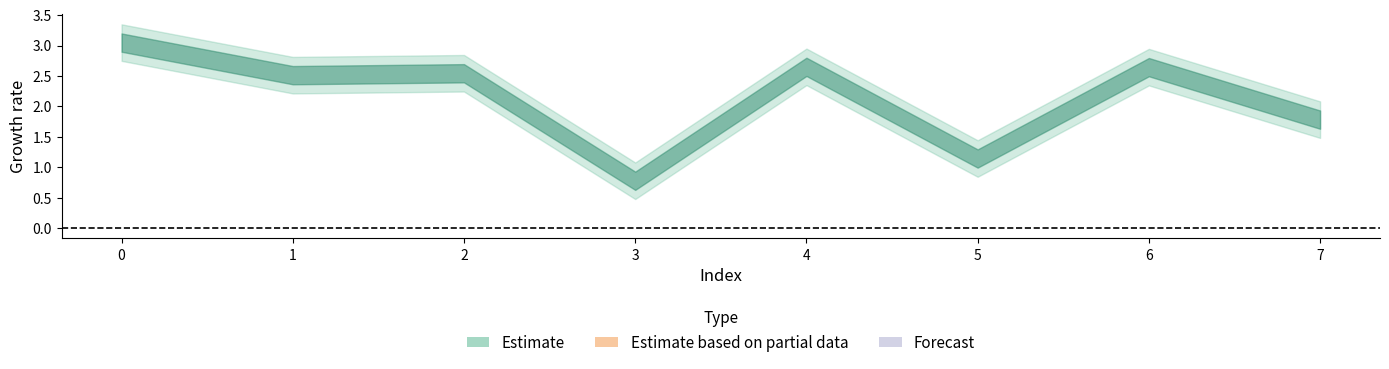

What is the maximum value shown in the chart?

3.0